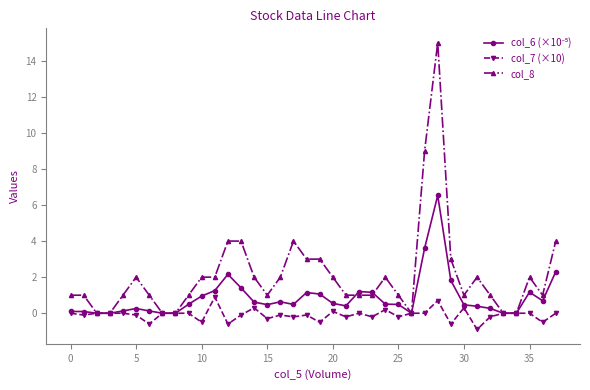

Which series has the largest range (max minus min)?

col_8